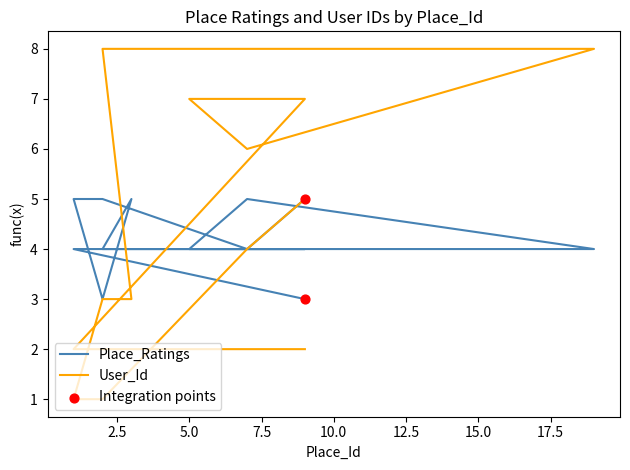

Which series contains the highest Y value?

User_Id